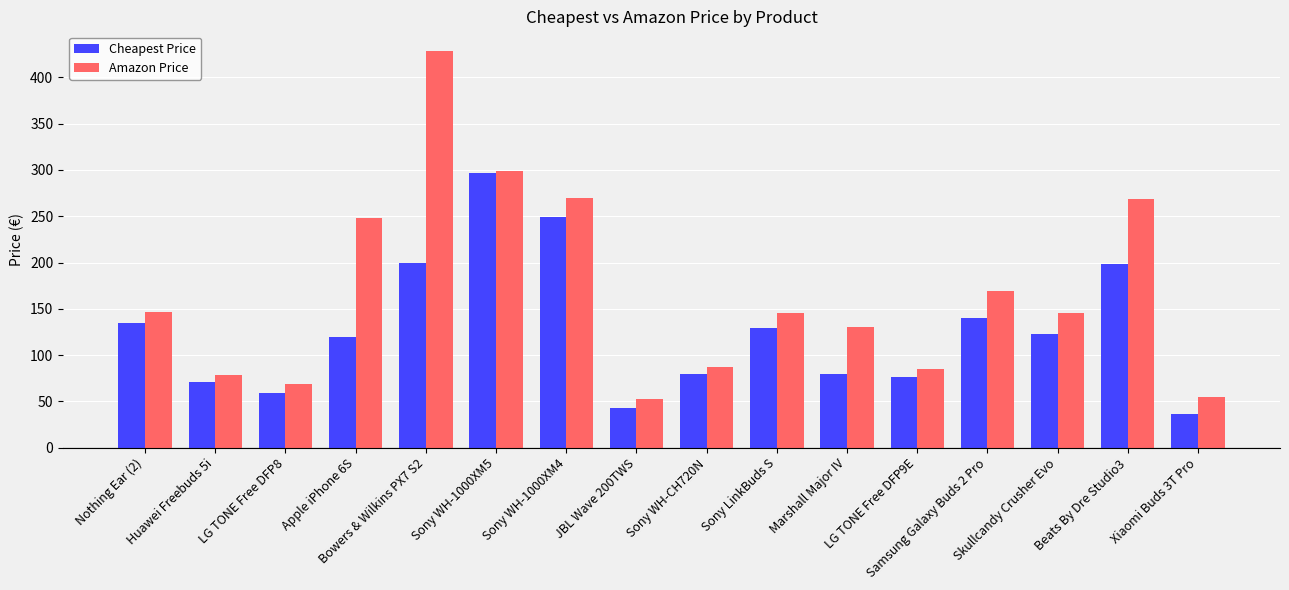

Rank the series by their average value, from highest to lowest.

Amazon Price, Cheapest Price